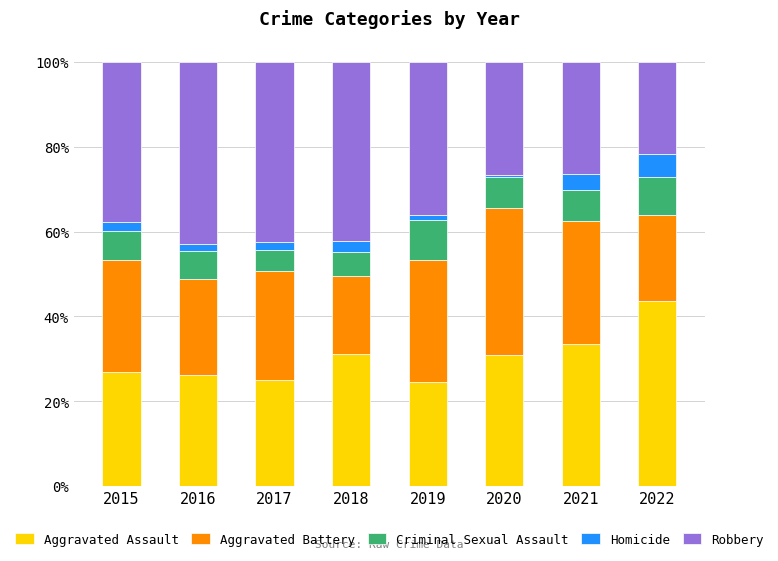

What is the lowest value of the Aggravated Assault series?

24.5